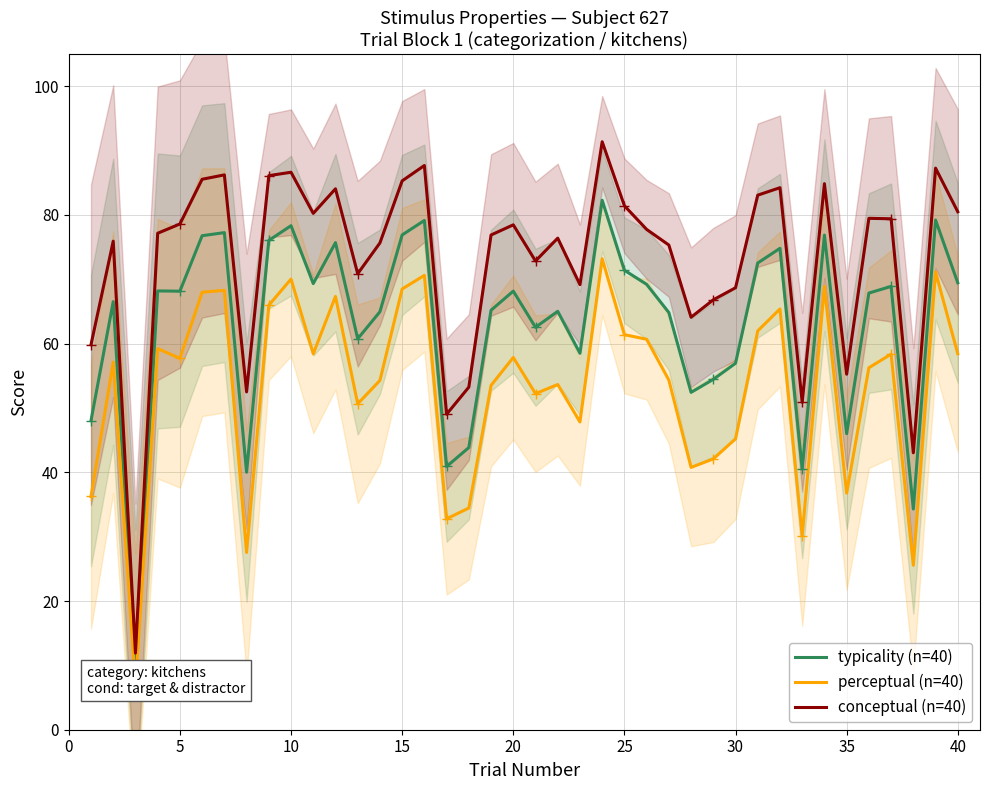

What is the highest value of the conceptual (n=40) series?

91.4